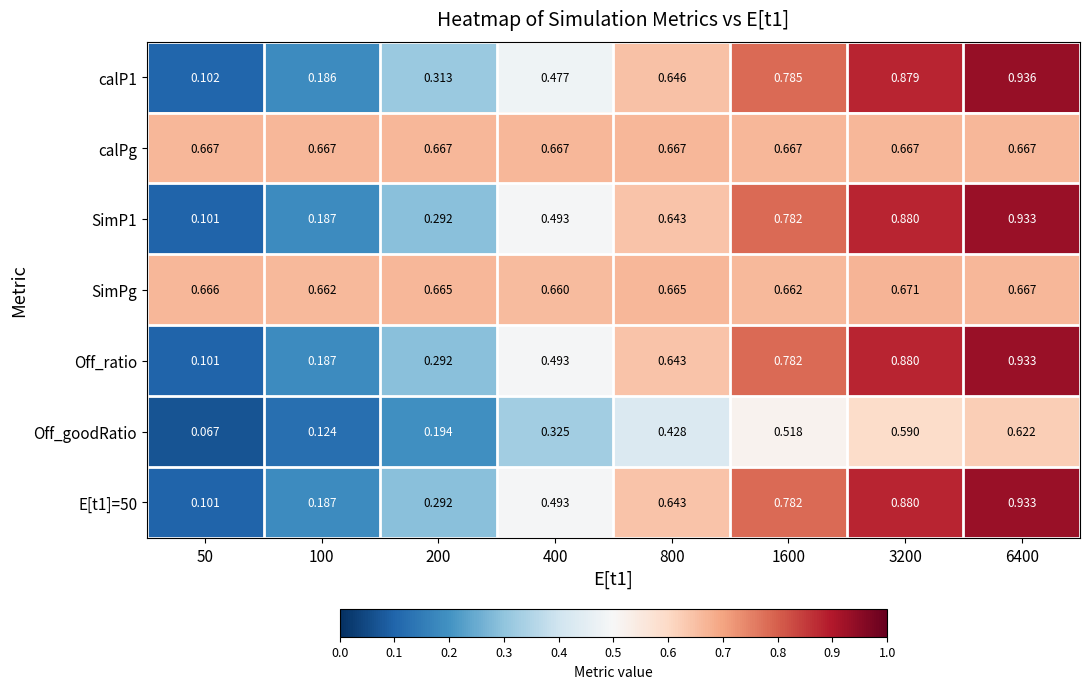

What is the total value across all series at 6400?

5.7